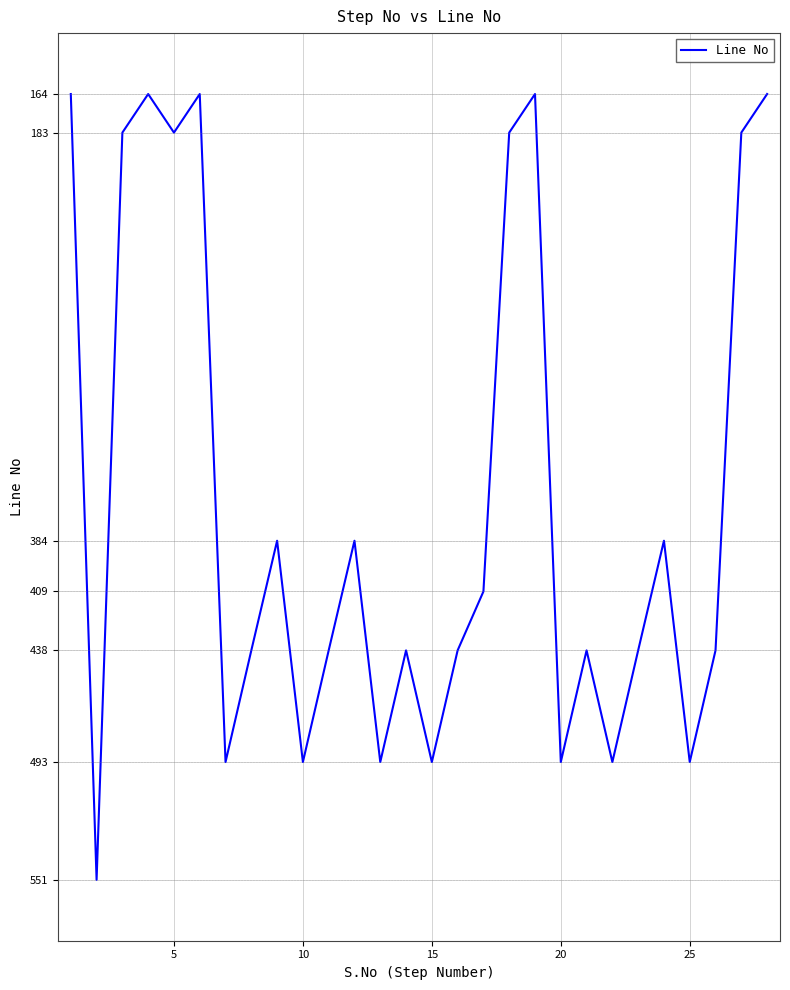

What is the smallest value displayed?

164